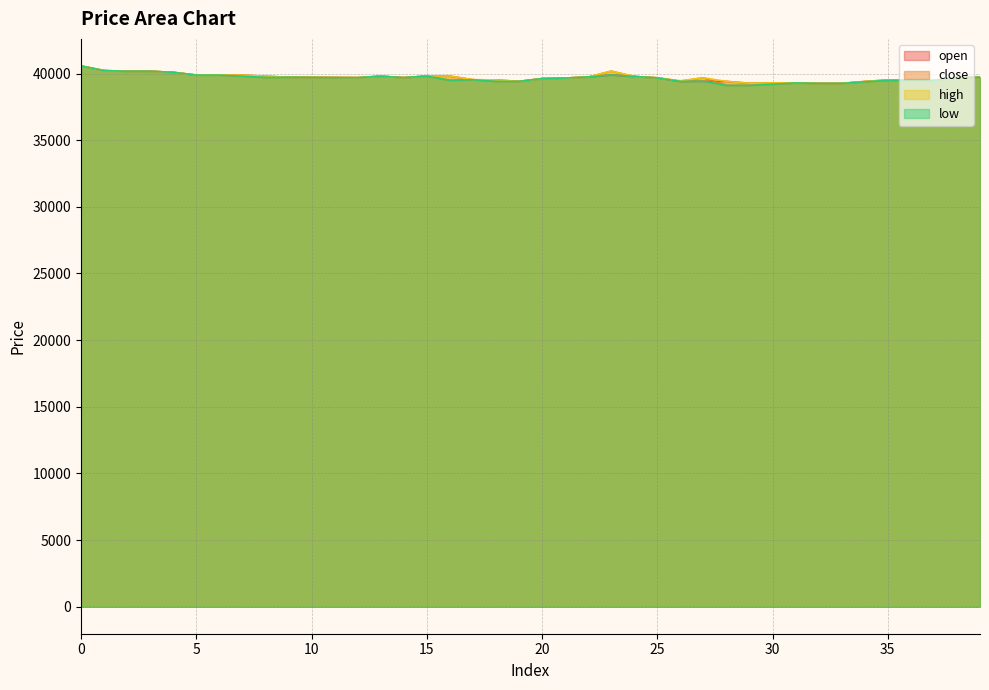

What is the value of the low point at the 38th from the left?

39470